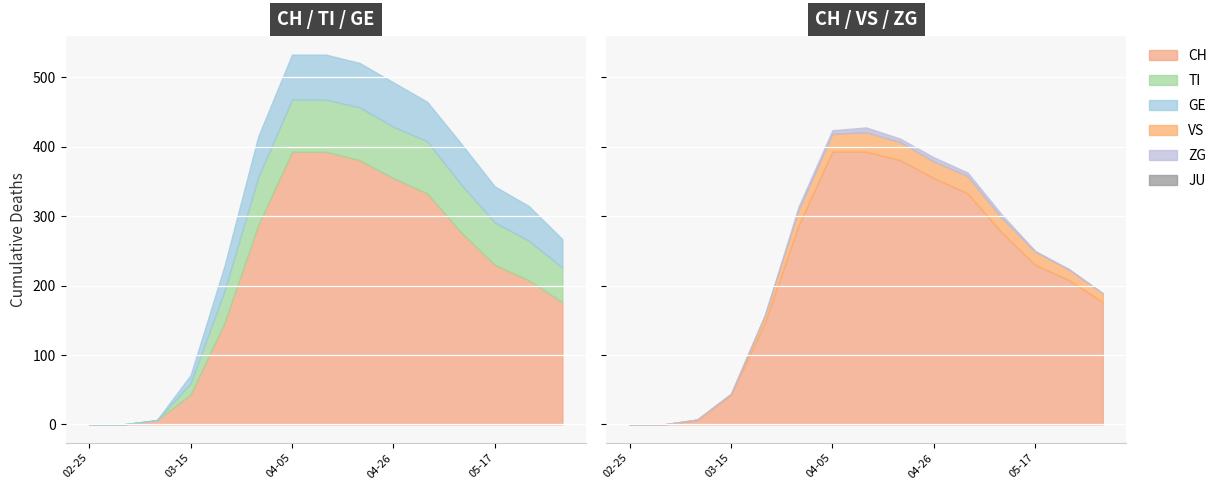

What is the label of the 2nd point from the left?

2020-03-01